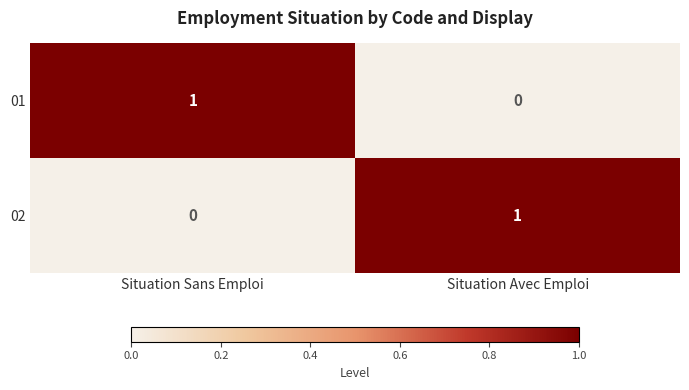

True or false: 02 has a value of 1 at Situation Avec Emploi.

True